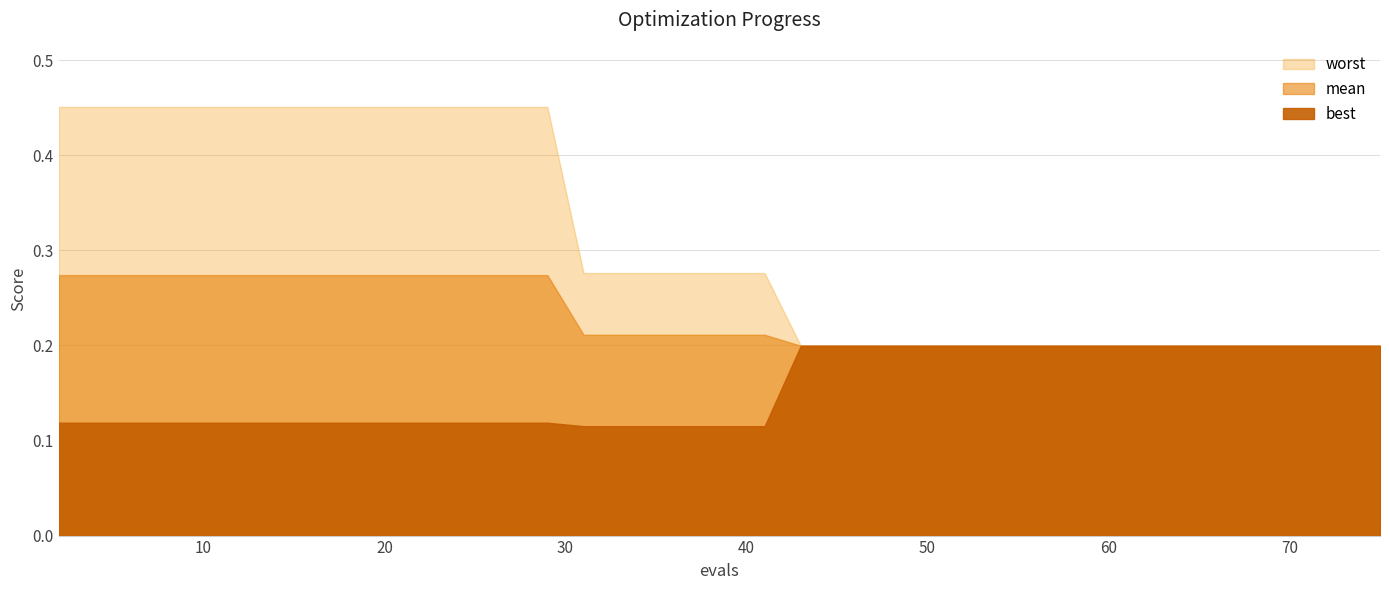

List the series in order of their peak value, lowest first.

best, mean, worst